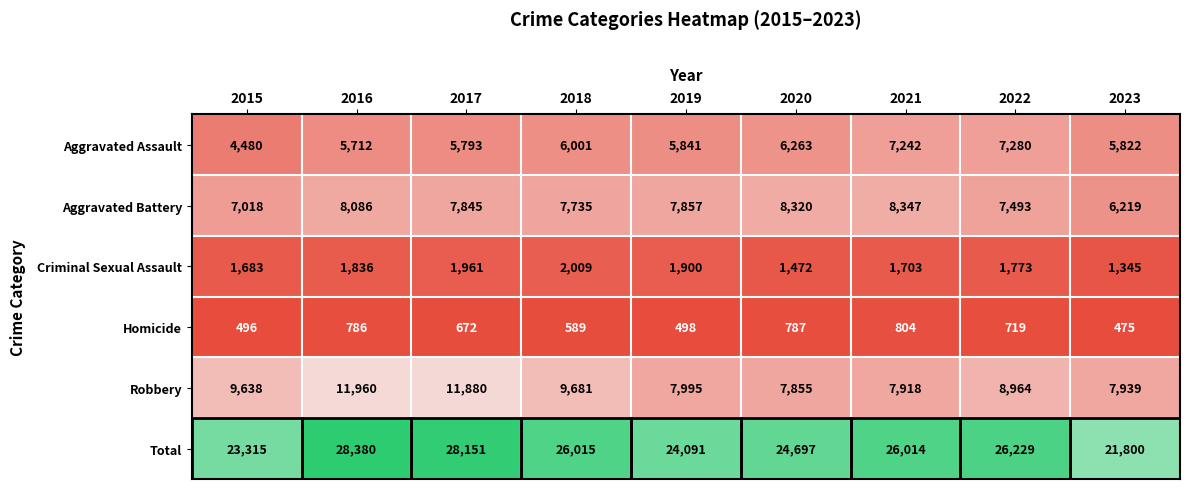

How many data points in Aggravated Assault are less than 5841?

4